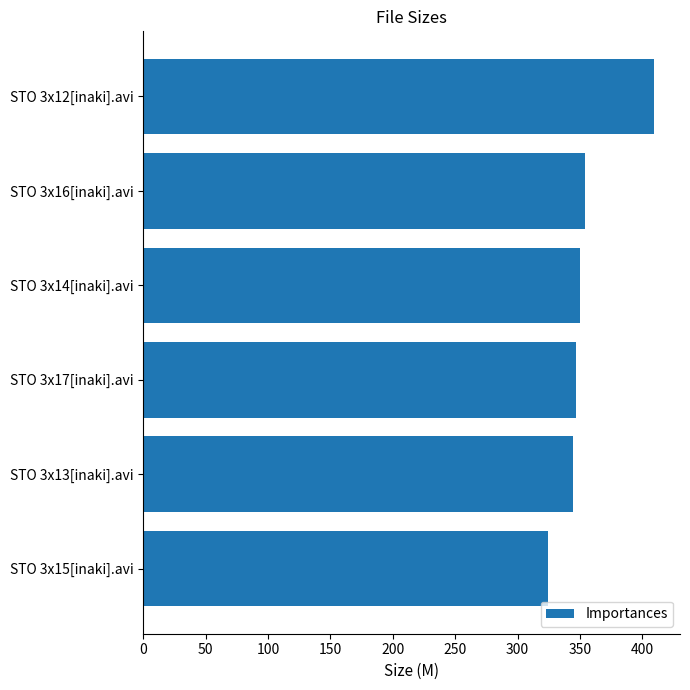

At which category does the chart reach its minimum across all series?

STO 3x15[inaki].avi